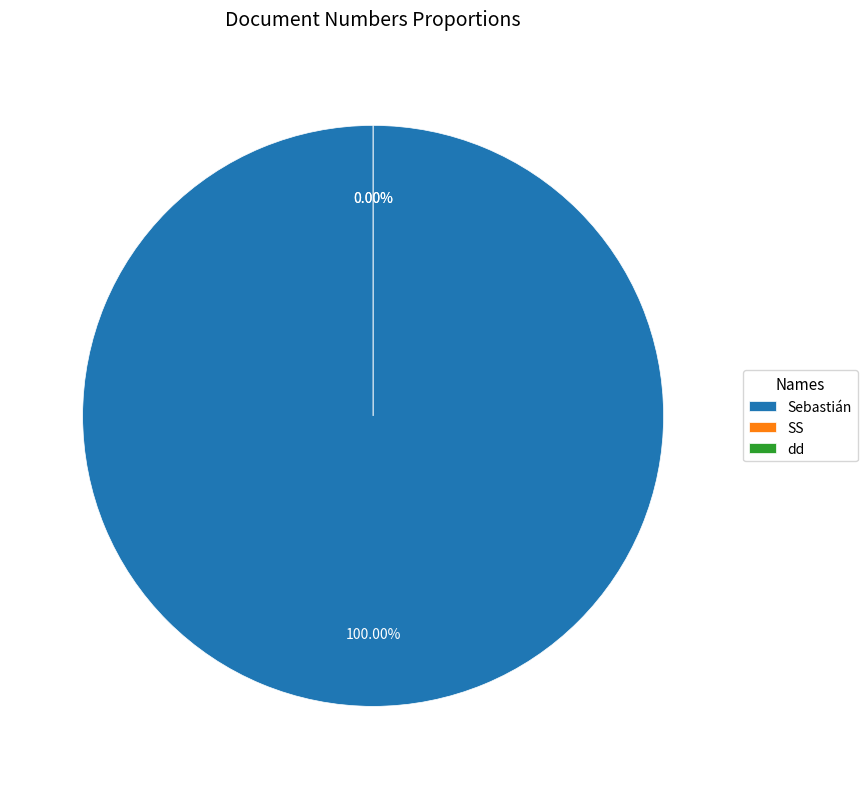

How many segments does this pie chart have?

3